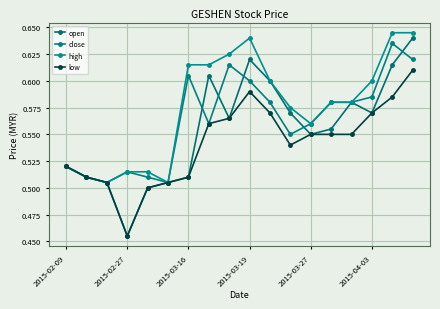

What is the greatest value displayed?

0.6